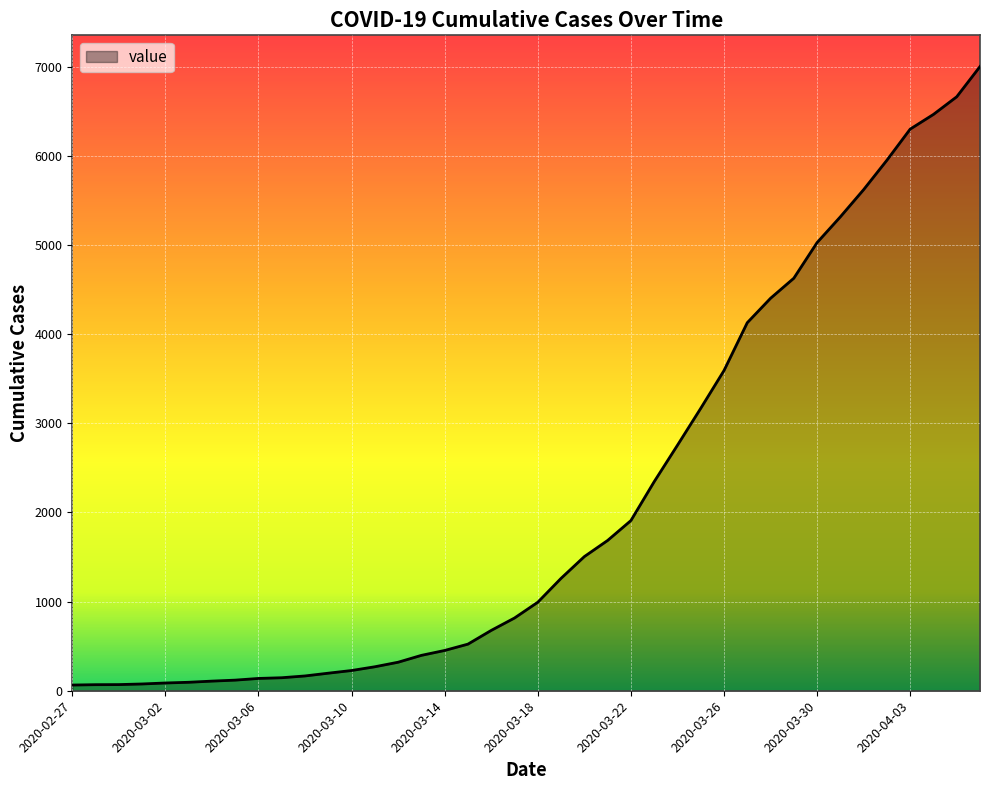

How many lines are shown in the chart?

1